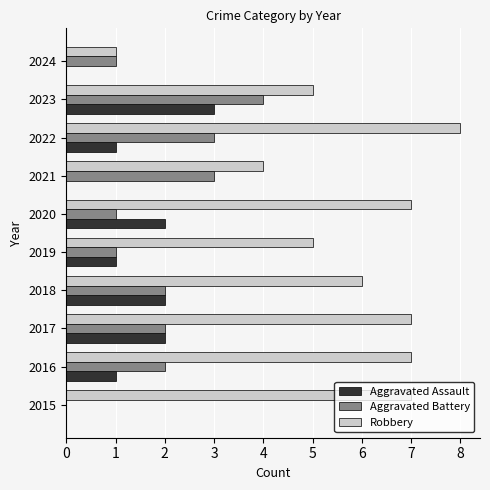

What value does the Robbery series have at 2020?

7